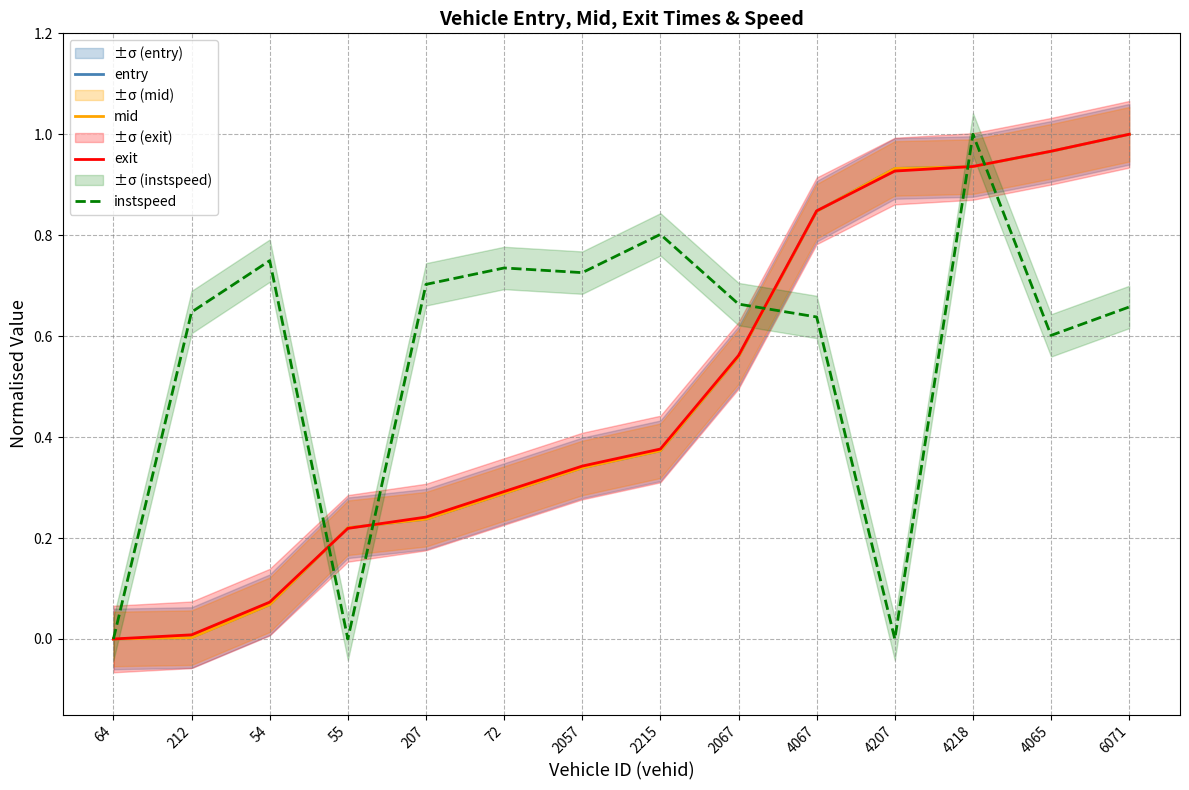

What is the average value of the exit series?

0.5